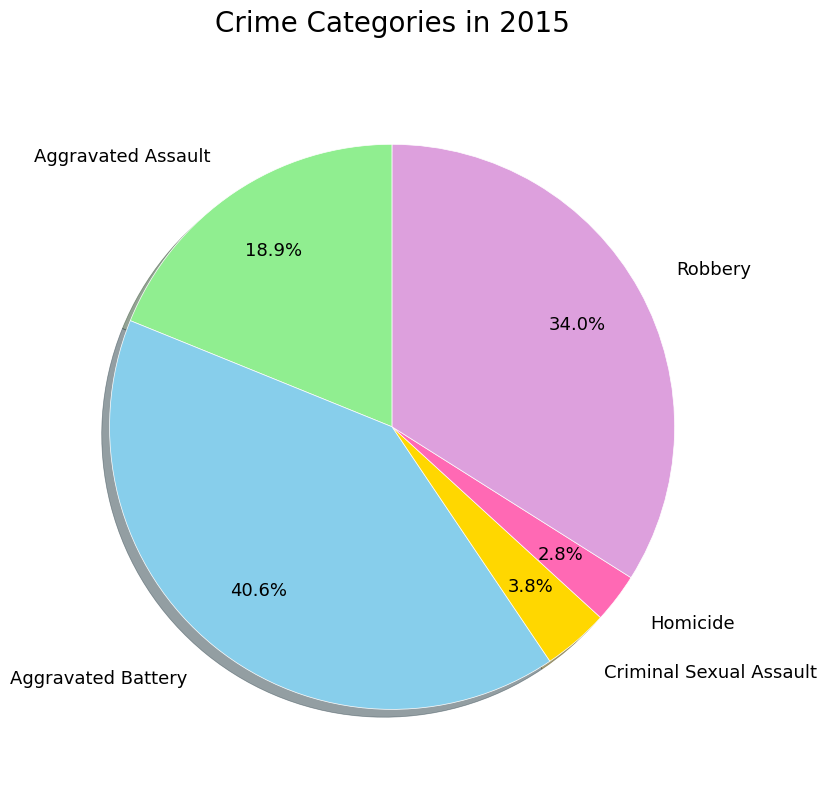

Rank the categories by value from lowest to highest.

Homicide, Criminal Sexual Assault, Aggravated Assault, Robbery, Aggravated Battery